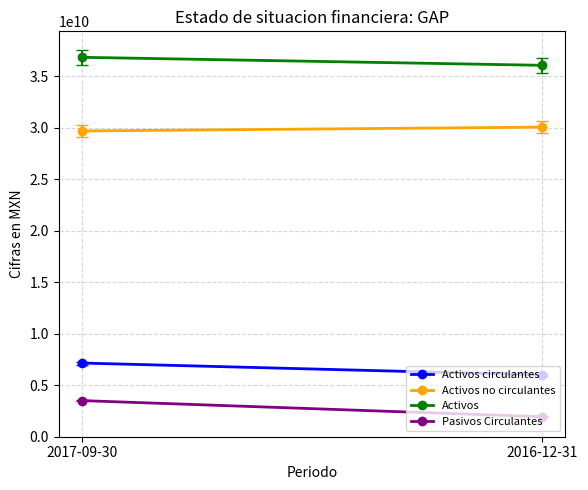

What is the difference between the maximum and minimum values in the Activos no circulantes series?

375419000